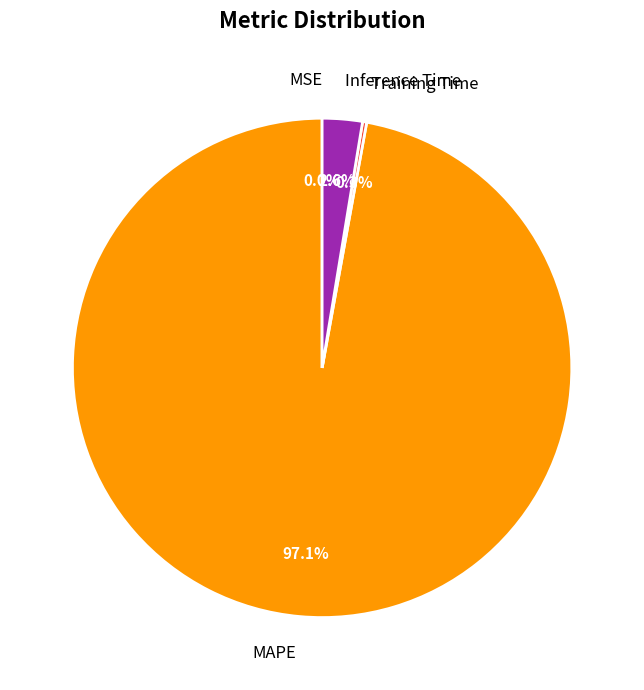

Which slice represents more than half of the pie?

MAPE